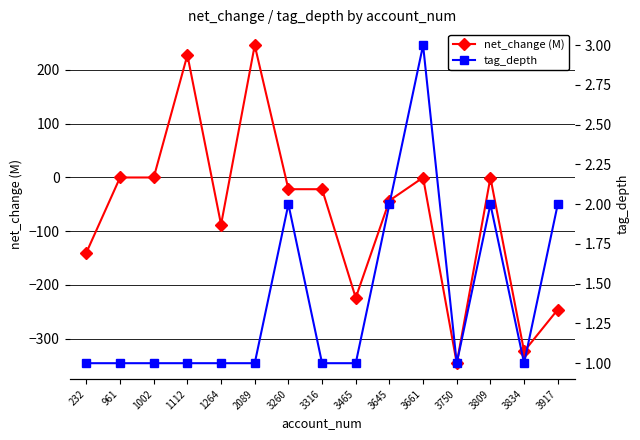

Where do net_change (M) and tag_depth first cross each other?

1002 and 1112